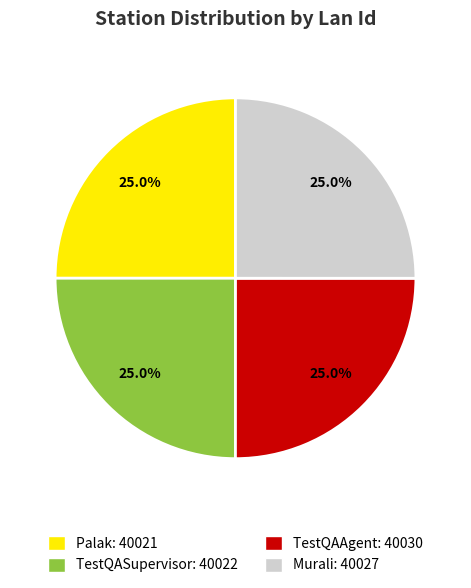

Combined, what portion of the pie is TestQAAgent: 40030 and Murali: 40027?

50.0%